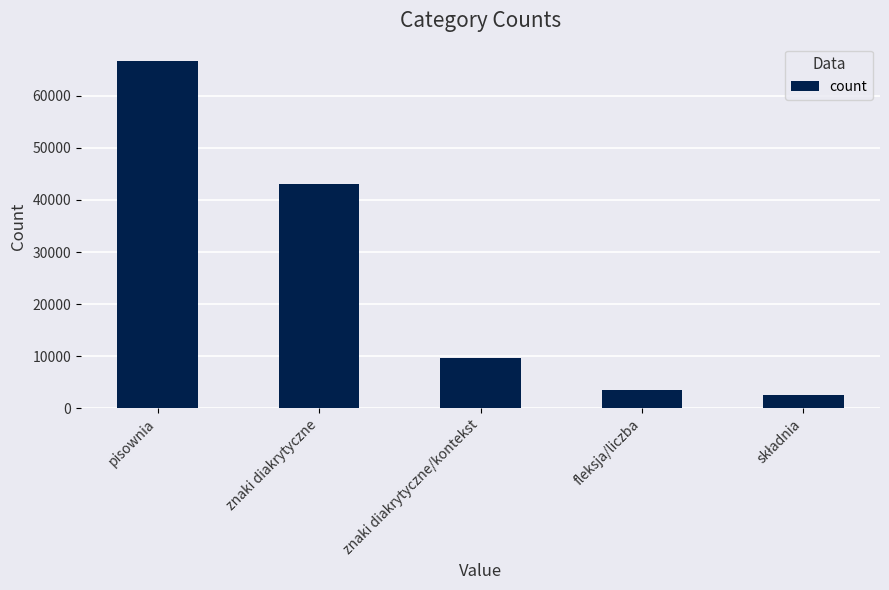

What is the label of the 1st bar from the left?

pisownia